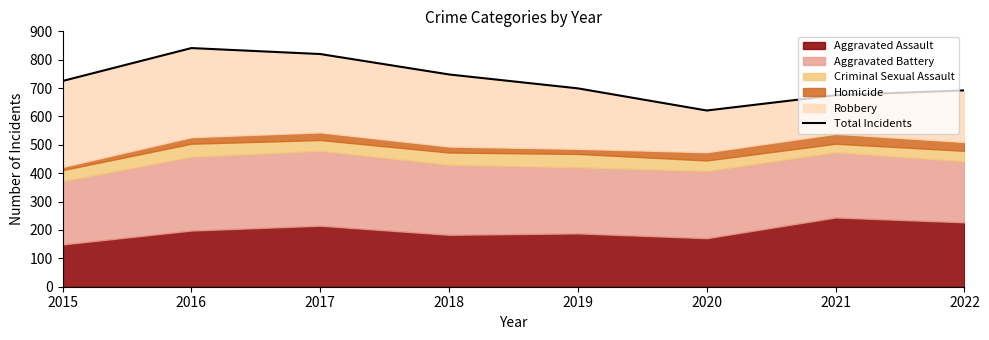

List the labels in order of value, largest first.

2016, 2017, 2018, 2015, 2019, 2022, 2021, 2020